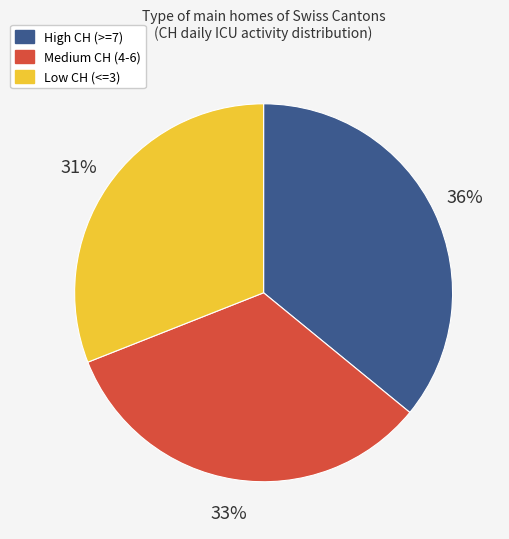

Is there a majority slice in this chart?

No